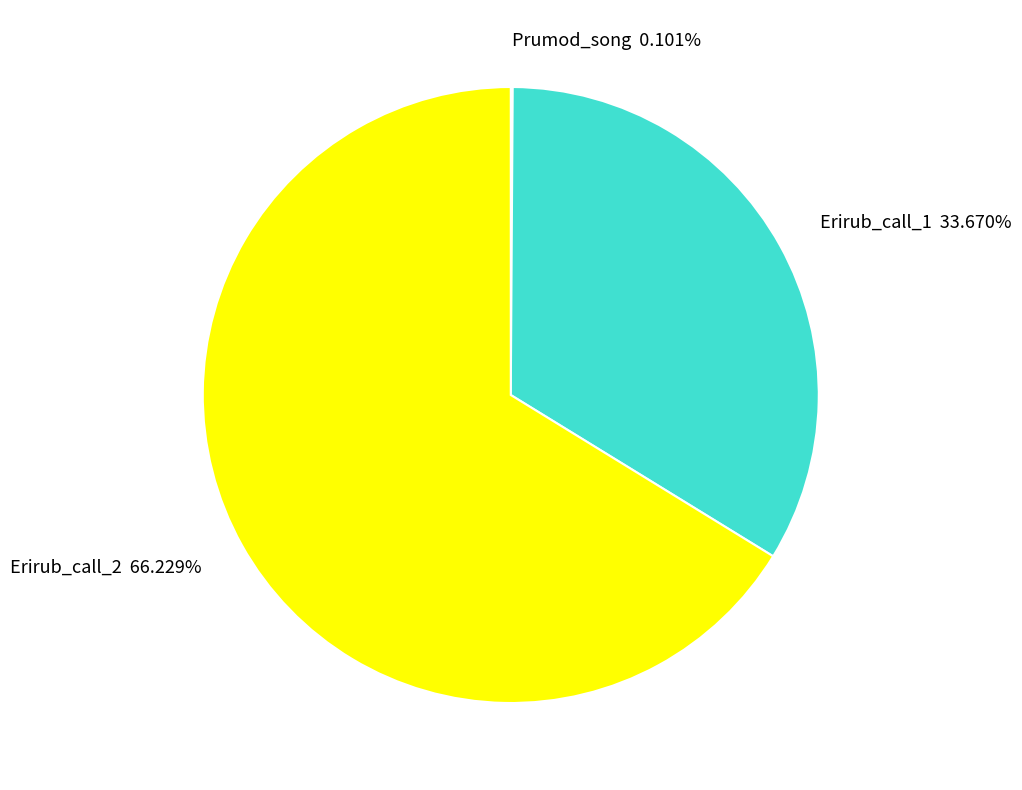

Combined, do Erirub_call_1 33.670% and Erirub_call_2 66.229% account for over 50%?

Yes